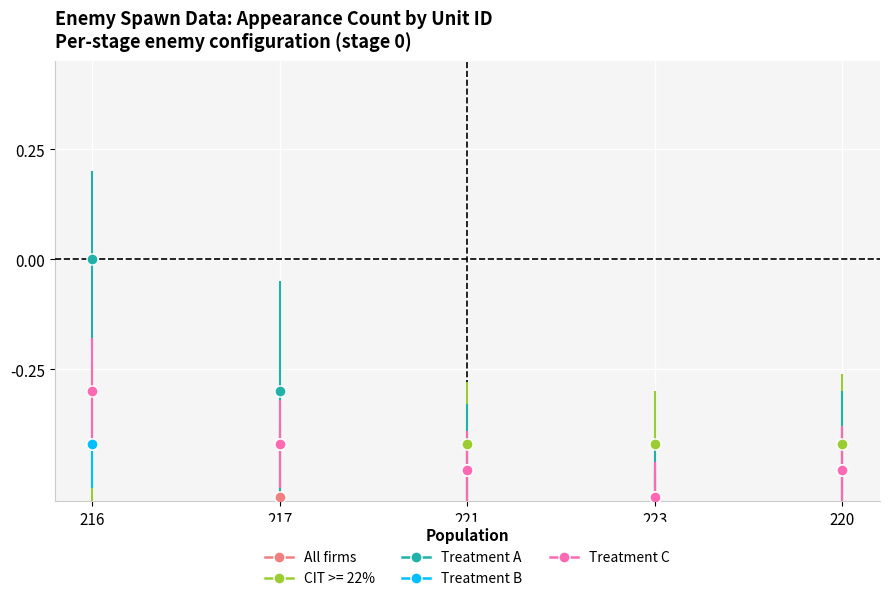

In CIT >= 22%, how many points are lower than both neighbors (excluding endpoints)?

1